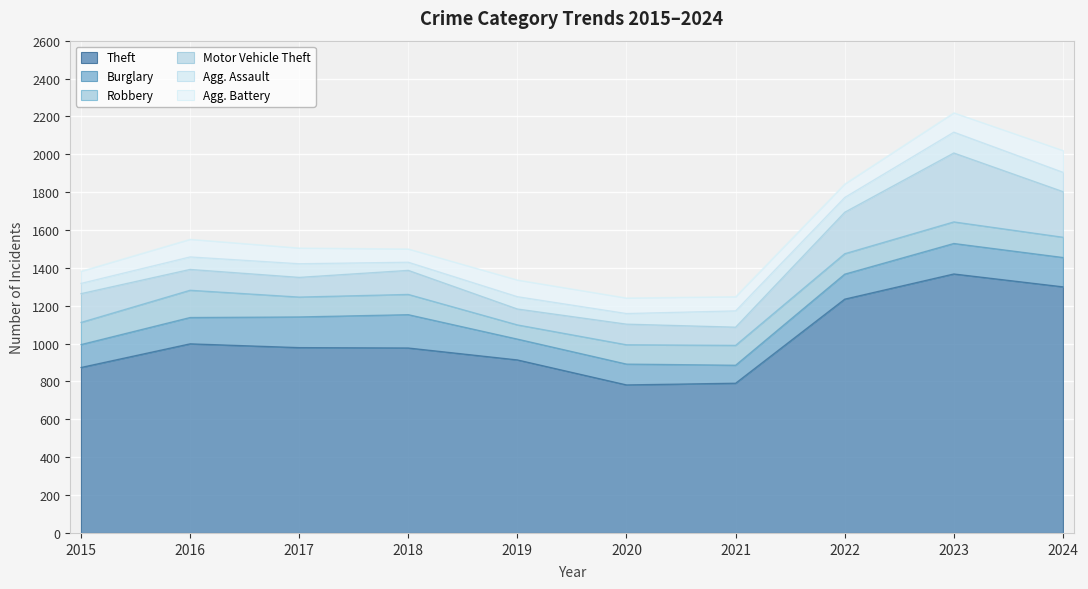

How many data points does each series have?

10